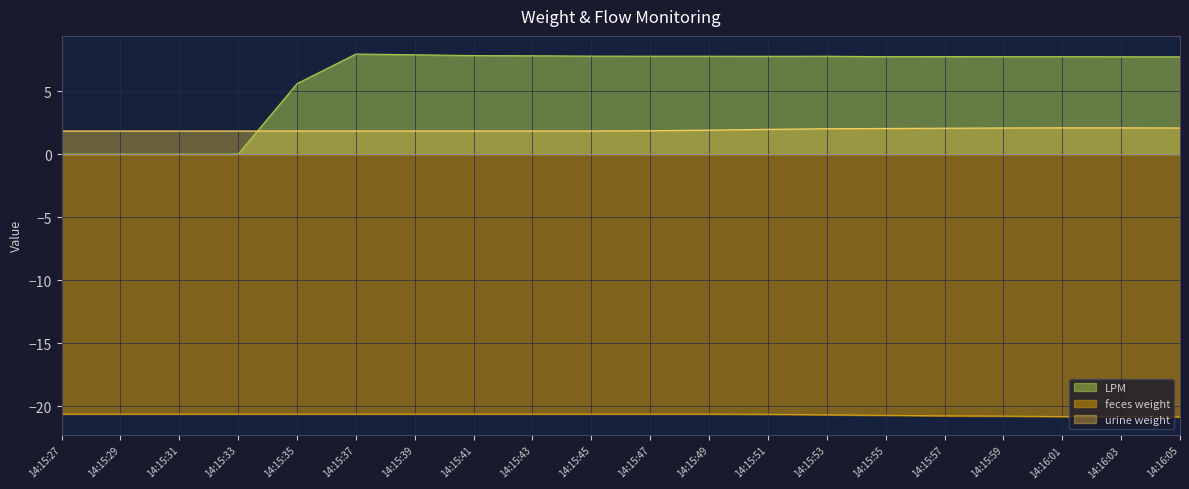

How many data points does each series have?

20